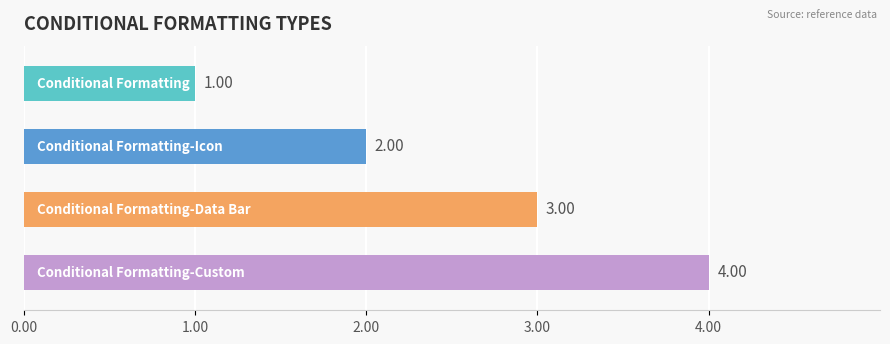

What is the difference between the maximum and minimum values?

3